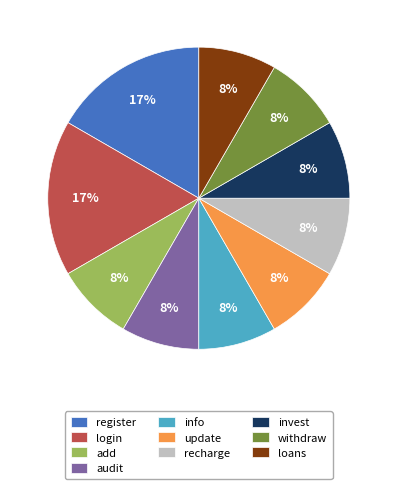

What is the ratio of the value at update to the value at info?

1.0